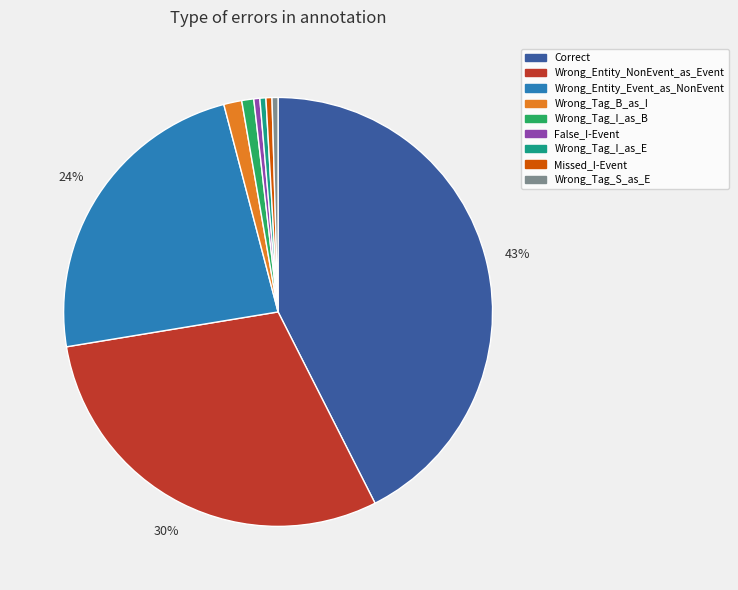

Which category has the biggest portion of the pie?

Correct